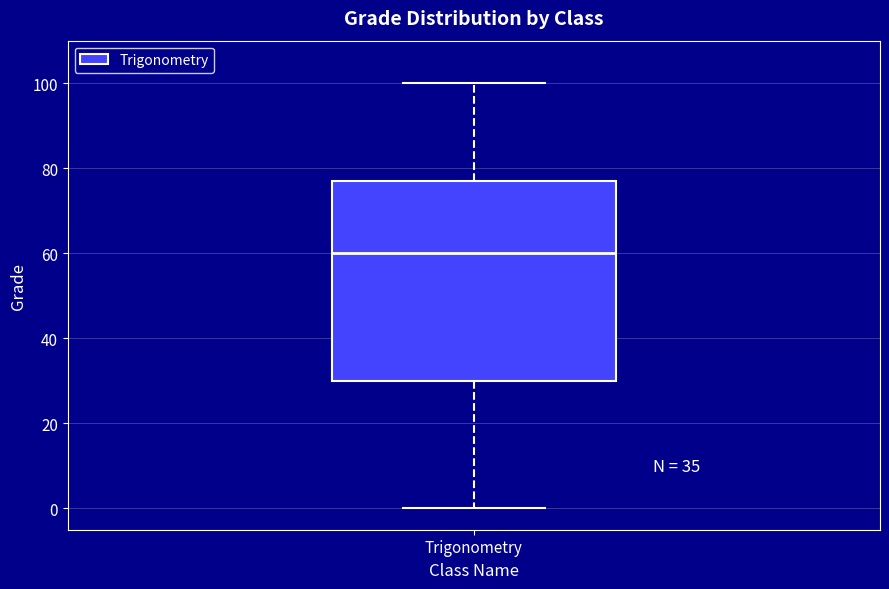

Read this box plot against the y-axis: the position of the median line, the range covered by the box, and the ends of both whiskers. The values are not printed on the chart, so give them approximately, as read against the axis.

median 60, box 30 to 78, whiskers 0 to 100